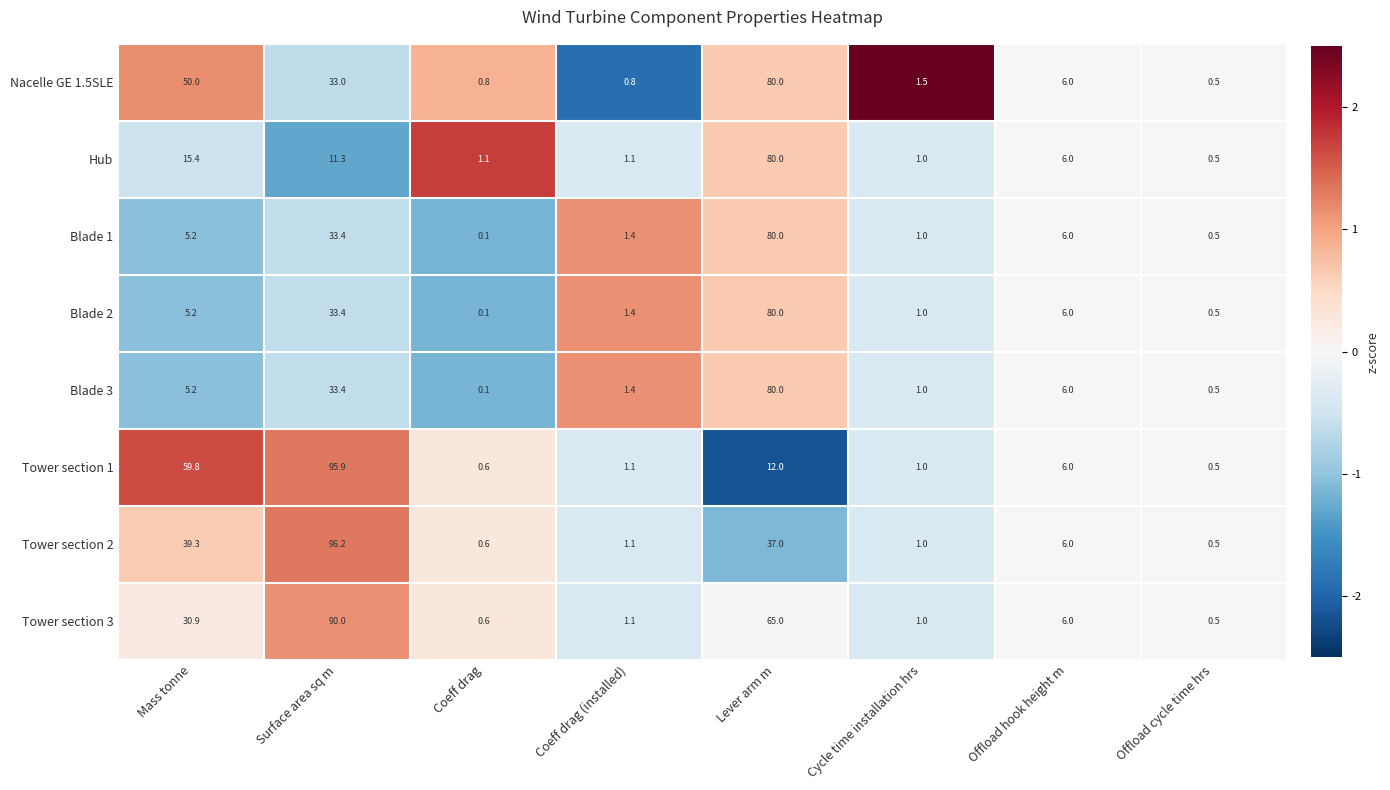

What is the spread (max minus min) of values at Mass tonne?

54.6